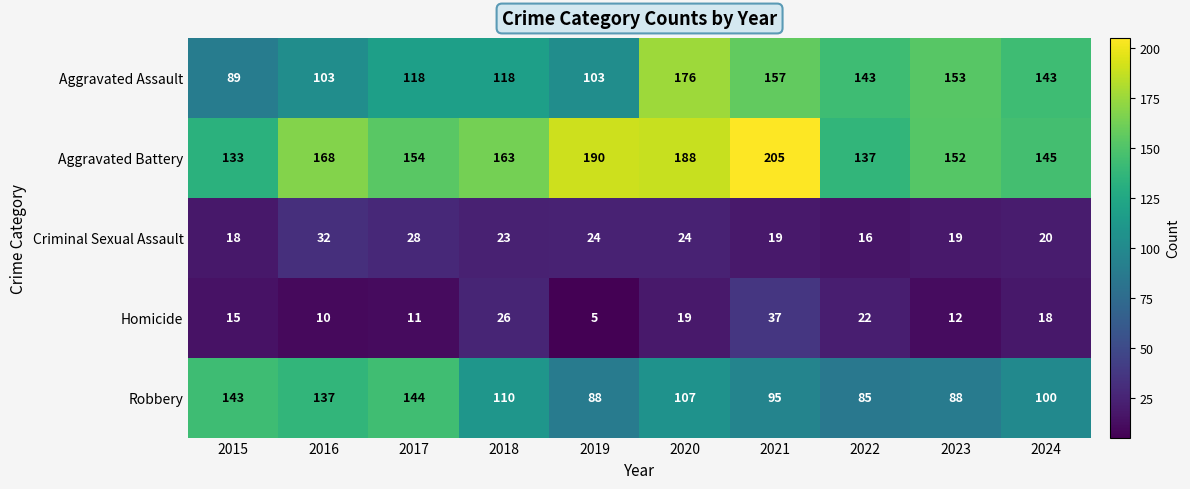

At which category does the chart reach its minimum across all series?

2019